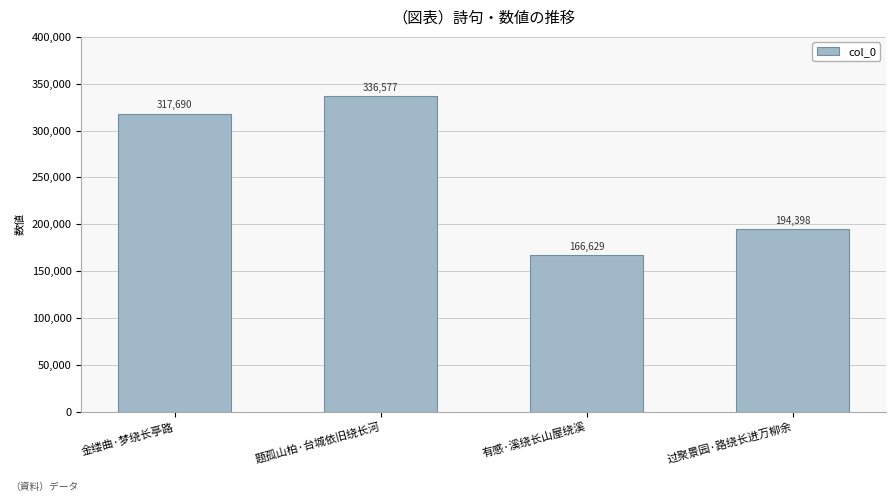

What position from the right is 题孤山柏·台城依旧绕长河?

3